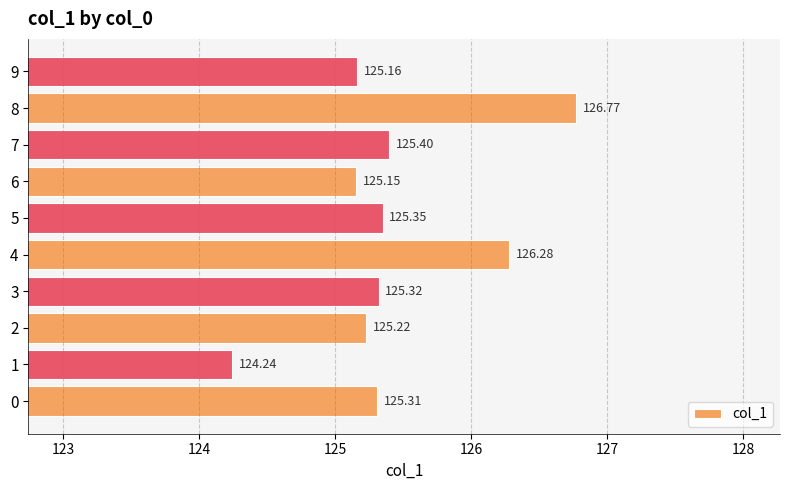

How many values exceed 125?

9